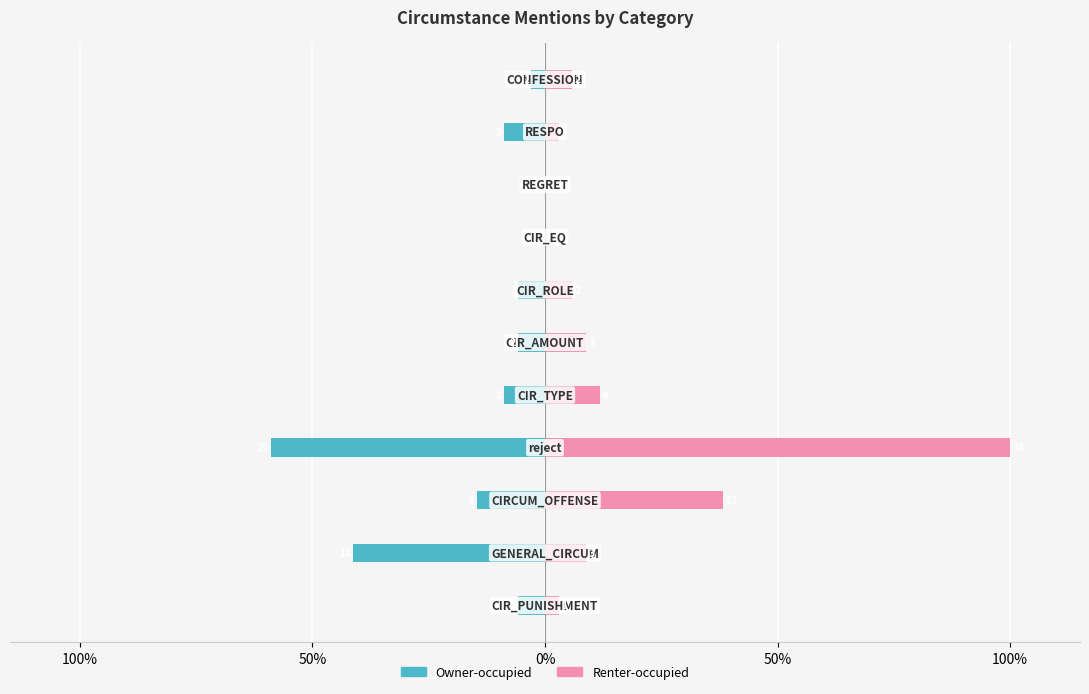

What value does the Owner-occupied series have at 100%?

-41.2